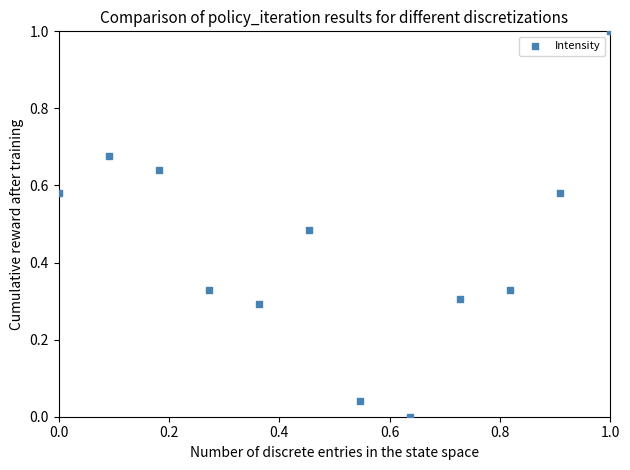

What is the range of X values (max minus min)?

1.0